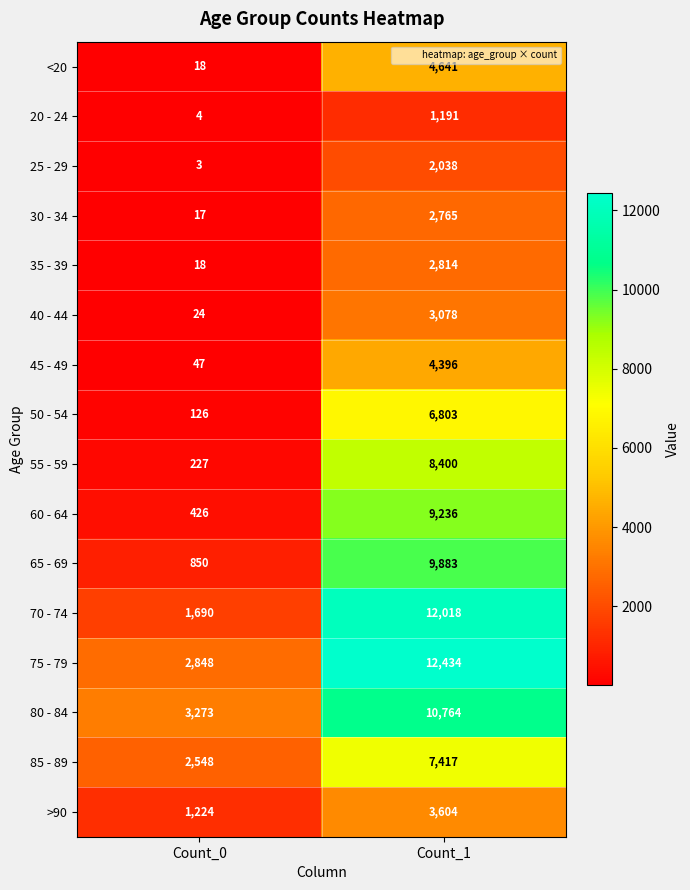

At how many categories does at least one series exceed 3058?

2